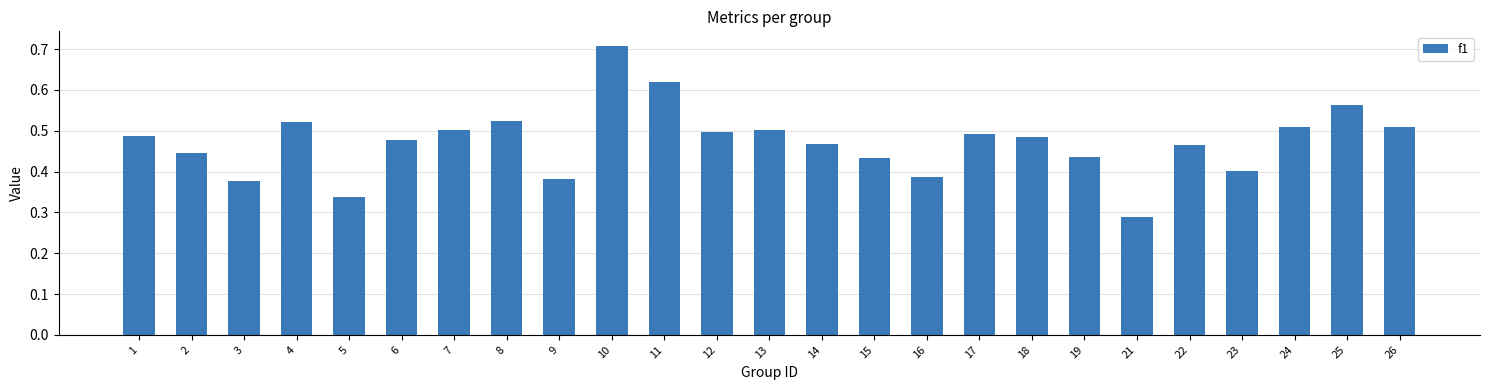

How many values are between 0 and 1?

25